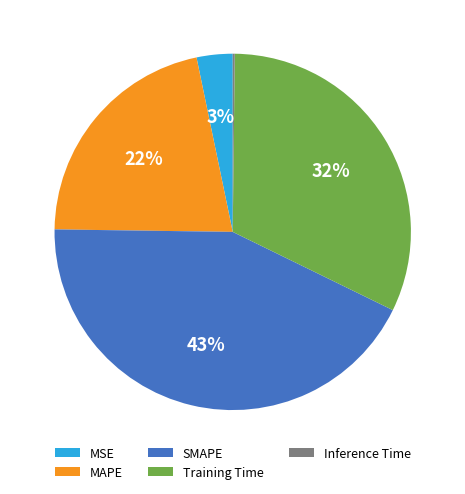

Combined, do Training Time and SMAPE account for over 50%?

Yes